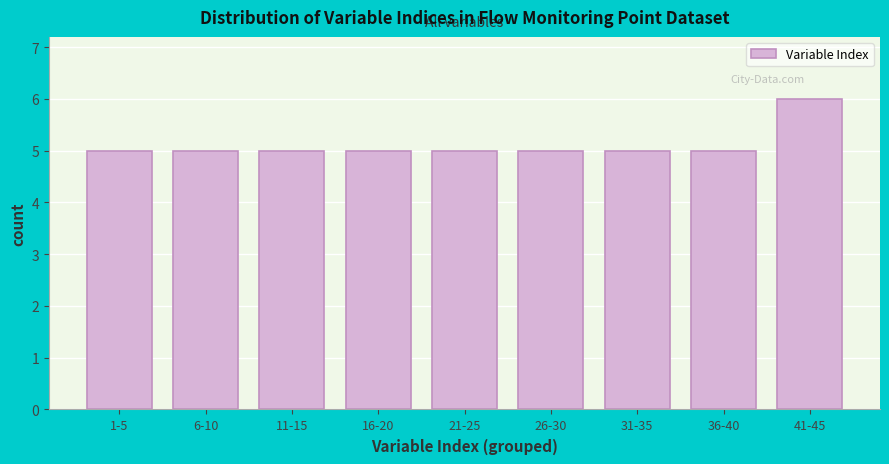

Reading left to right, transcribe all the data shown in this chart.

5	5	5	5	5	5	5	5	6